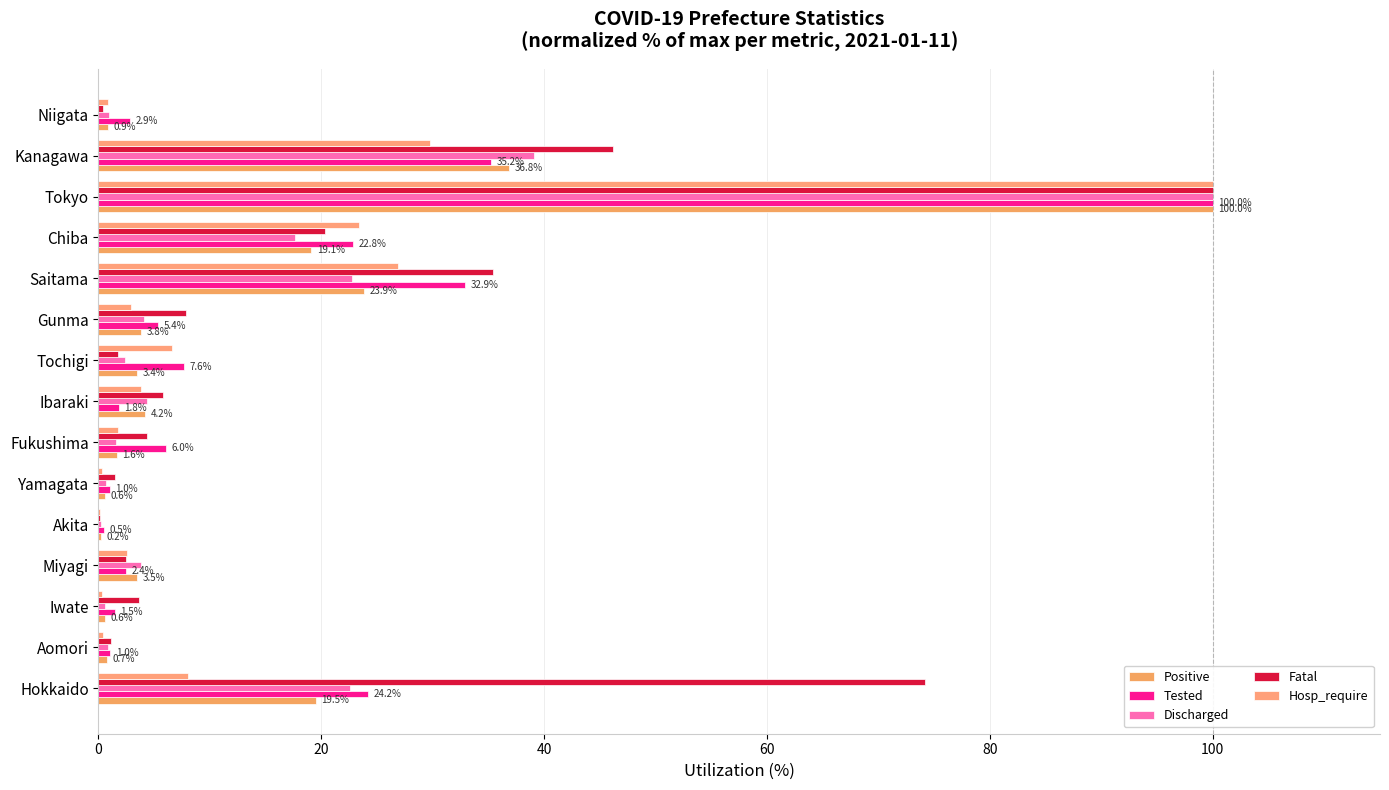

How many data points does each series have?

15